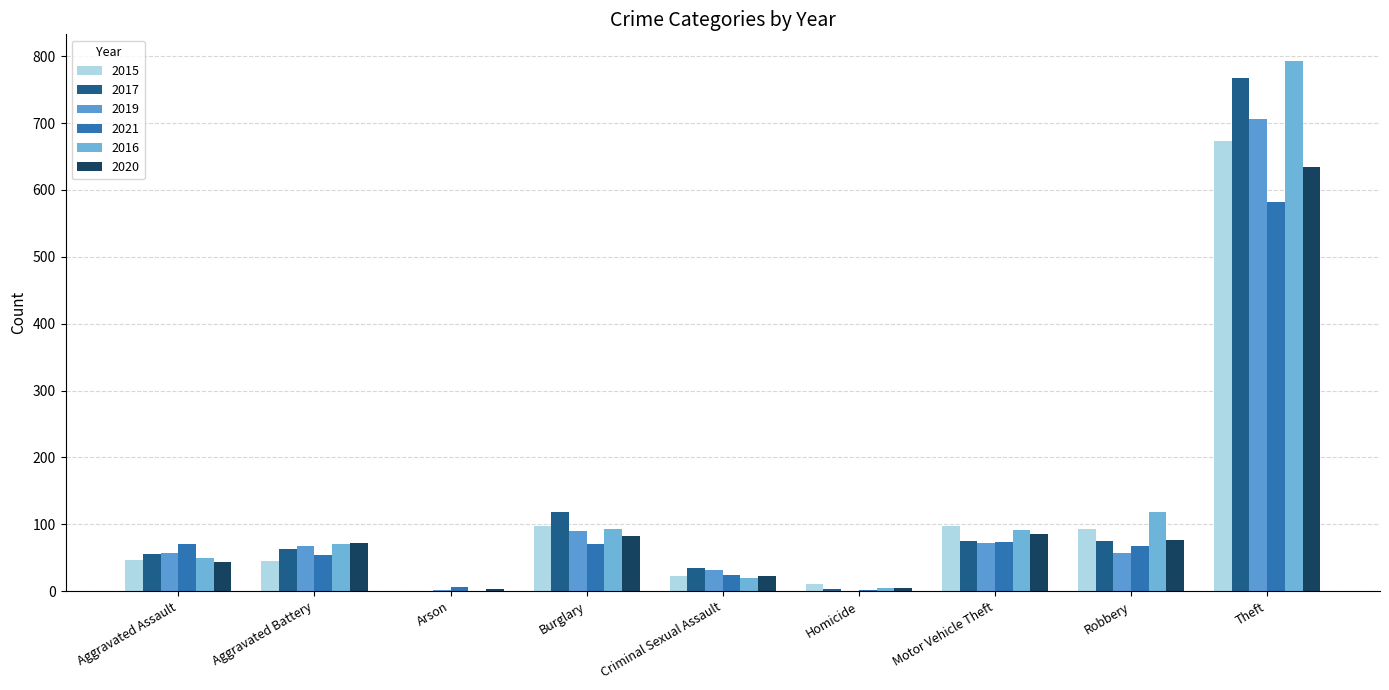

How many values in 2015 are above zero?

8